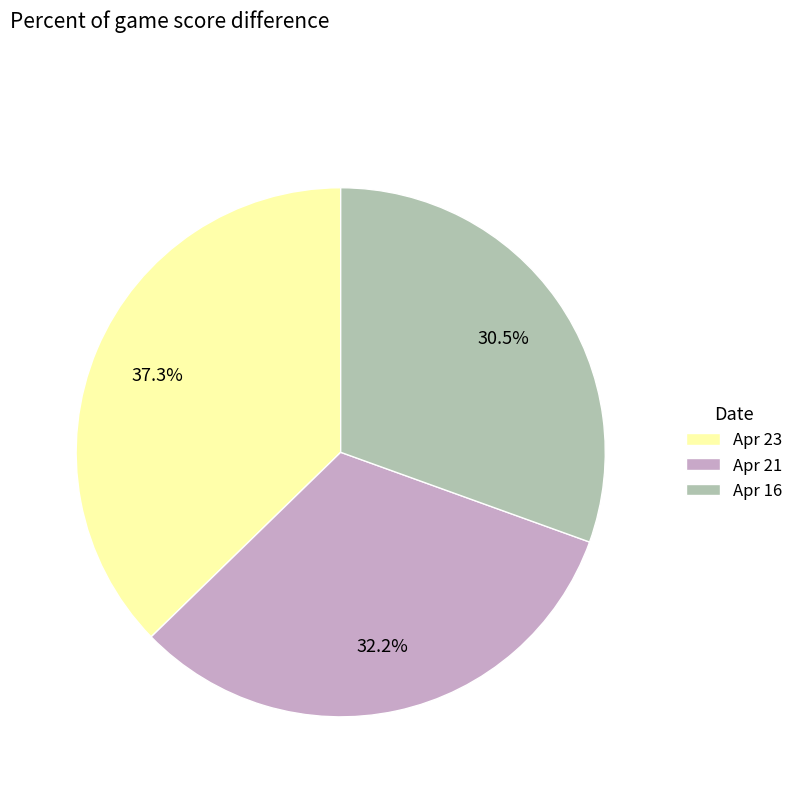

How many segments does this pie chart have?

3